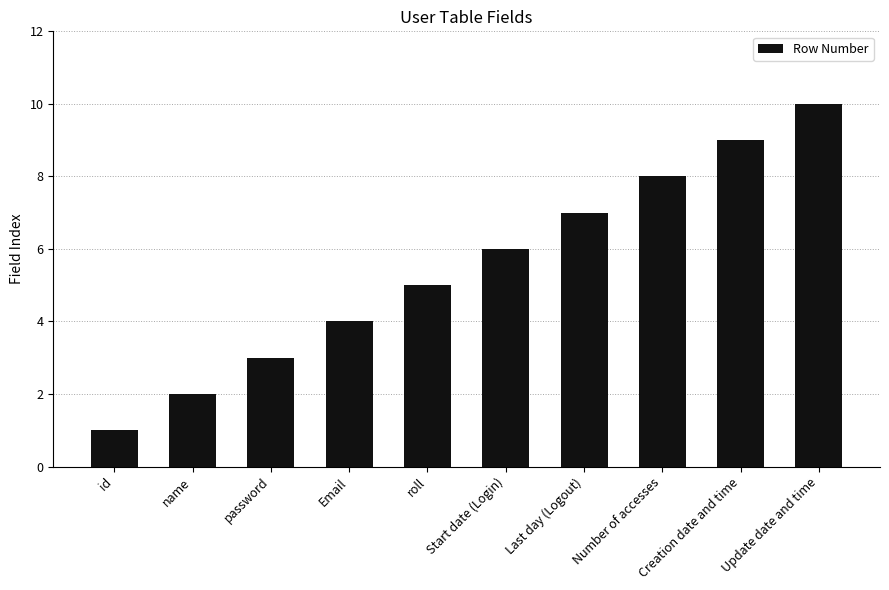

Which label corresponds to the smallest value in the chart?

id